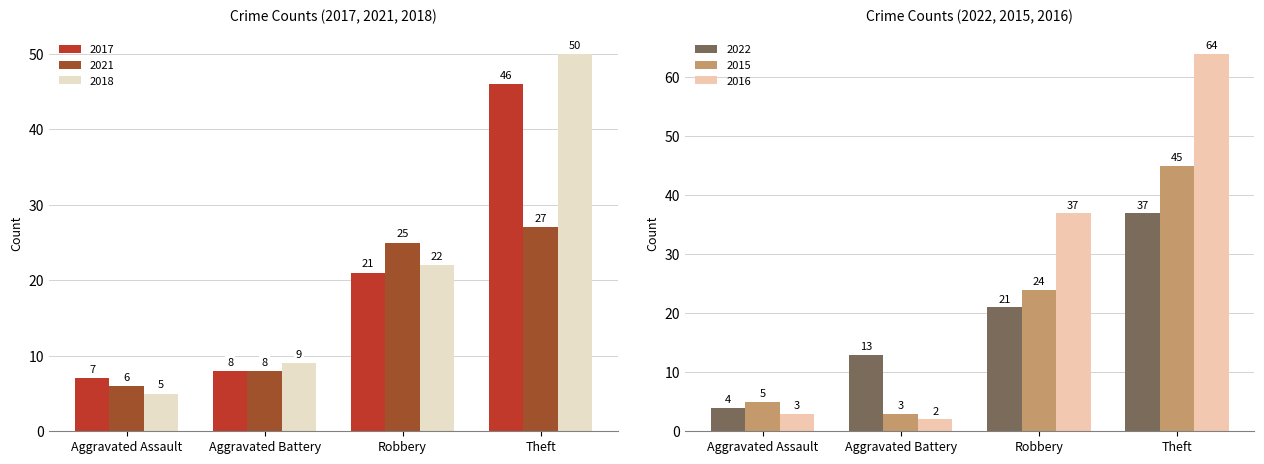

The 2018 series shows 9 at Aggravated Assault. True or false?

False